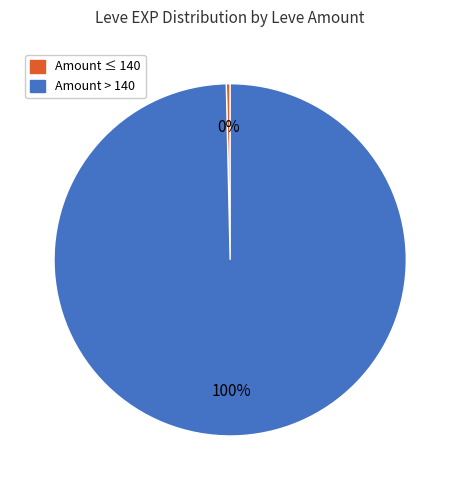

Does any single category account for the majority?

Yes